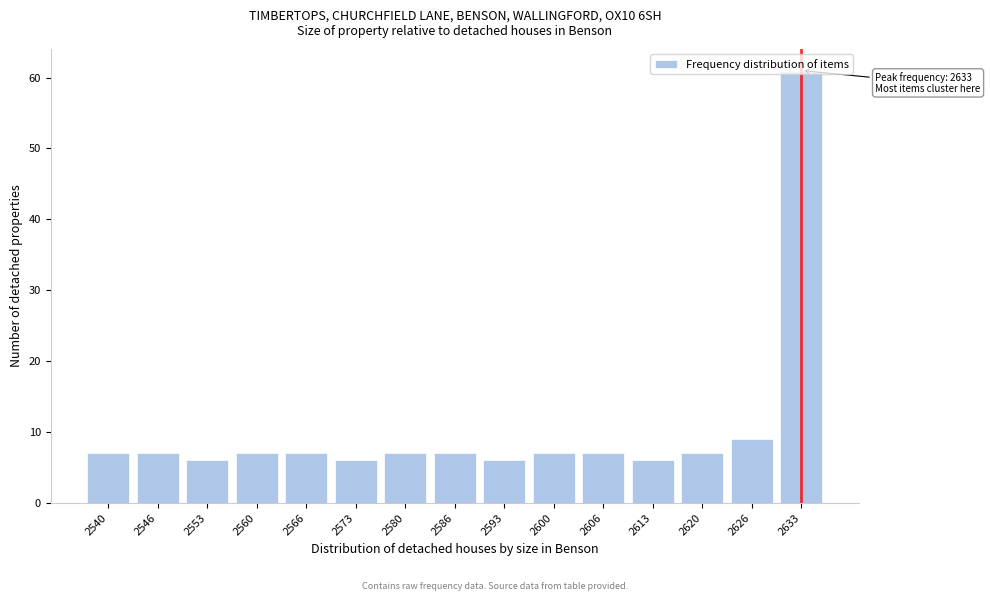

Approximately how many times larger is the value at 2620 compared to 2606?

1.0